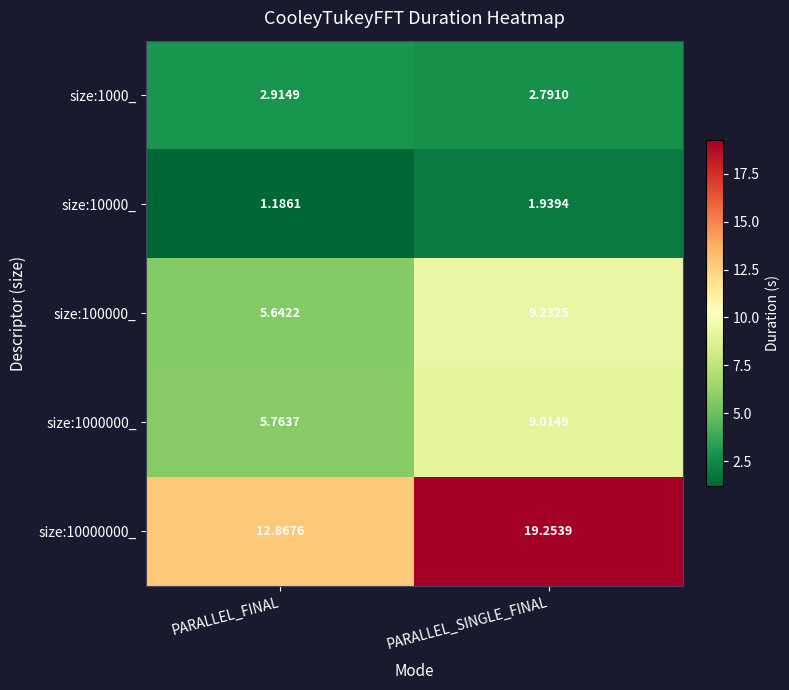

At which category does the chart reach its minimum across all series?

PARALLEL_FINAL